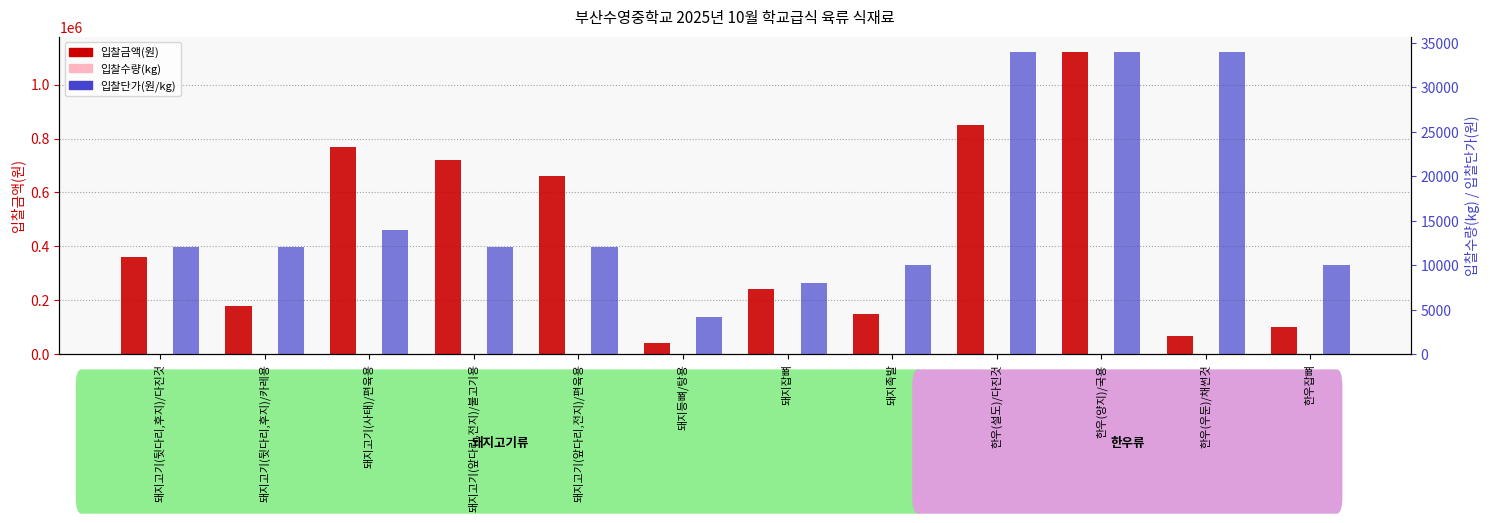

Which category has the lowest value in the 입찰금액(원) series?

돼지등뼈/탕용